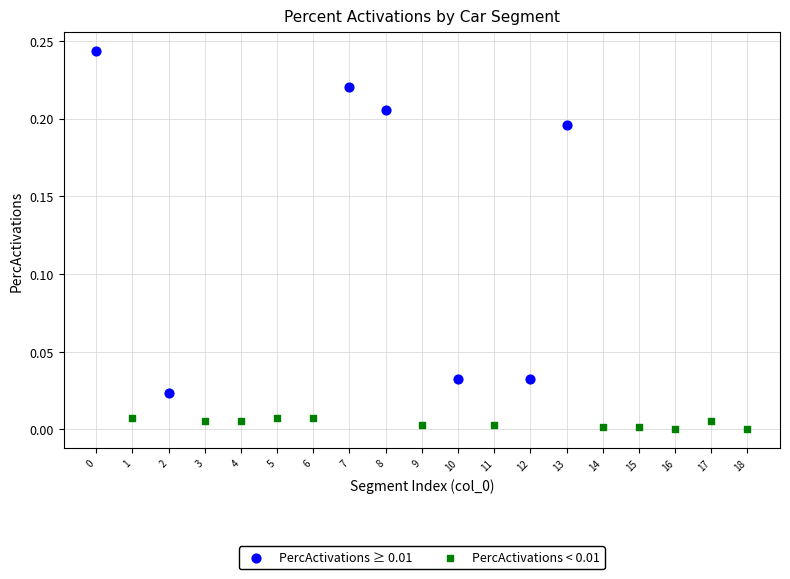

Which series contains the highest Y value?

PercActivations ≥ 0.01